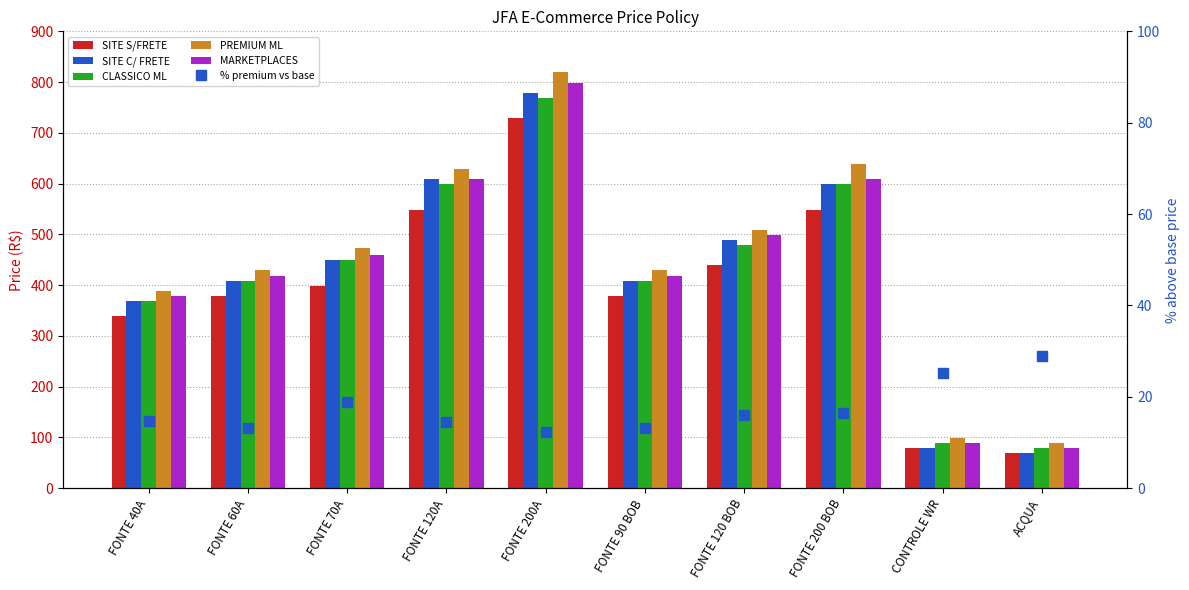

The % premium vs base series shows 27.2 at FONTE 120 BOB. True or false?

False